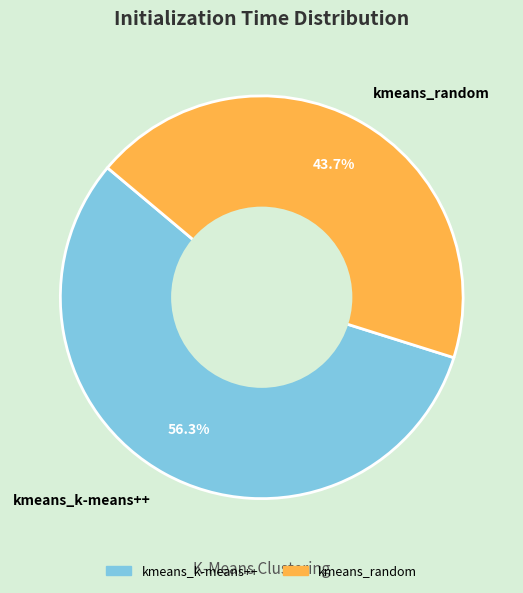

To the nearest percent, what percentage of the pie is kmeans_random?

44%